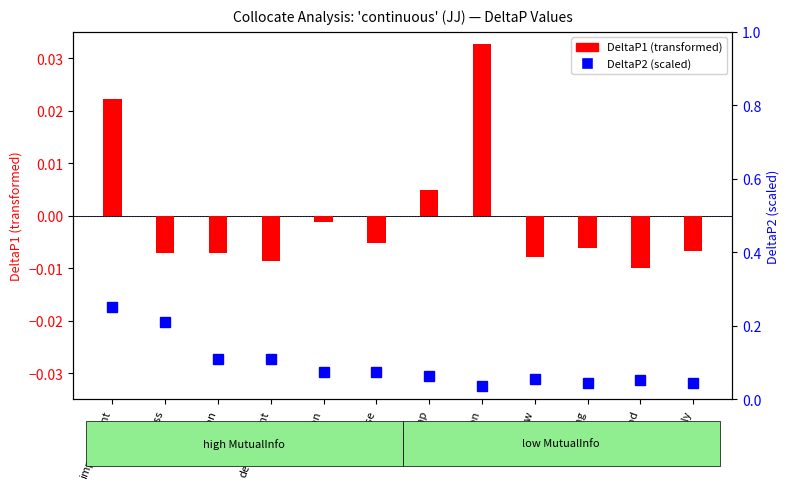

What is the label of the 12th bar from the left?

supply